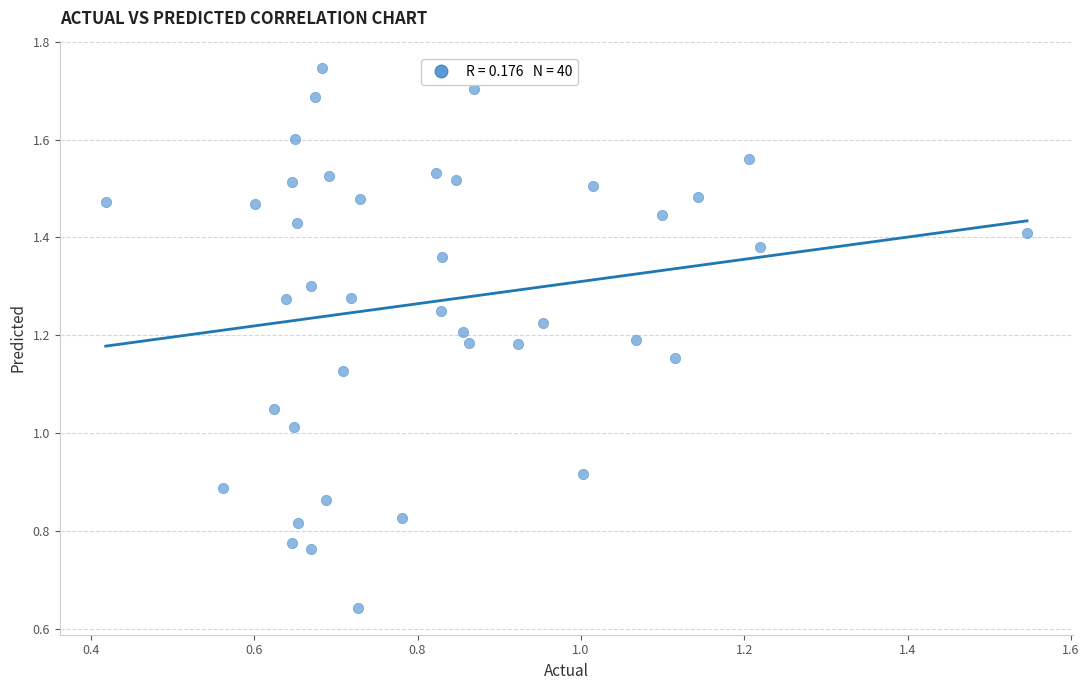

How many points are shown in the scatter plot?

40